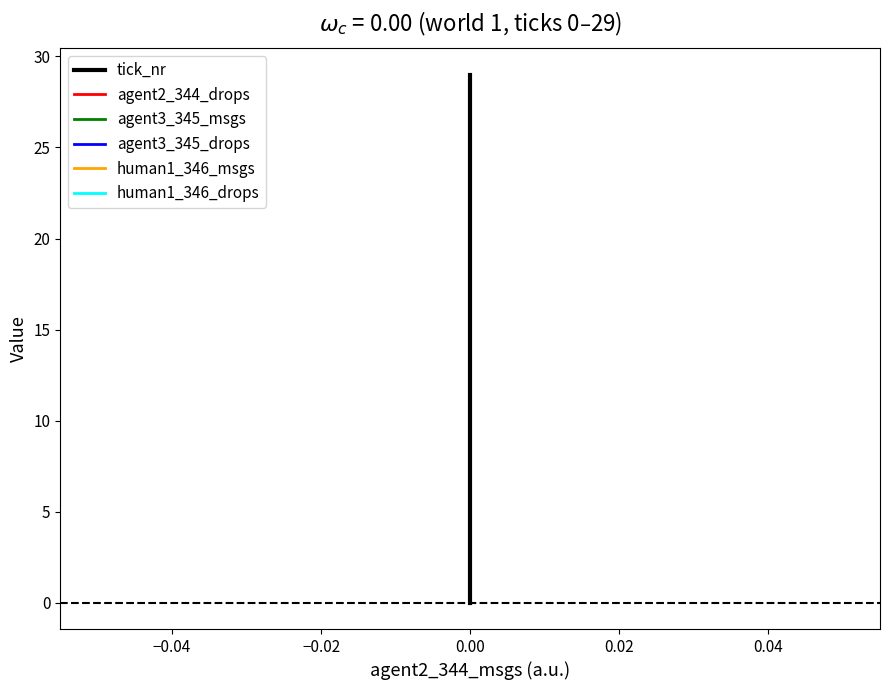

Which has a higher value, 29 or 11?

29